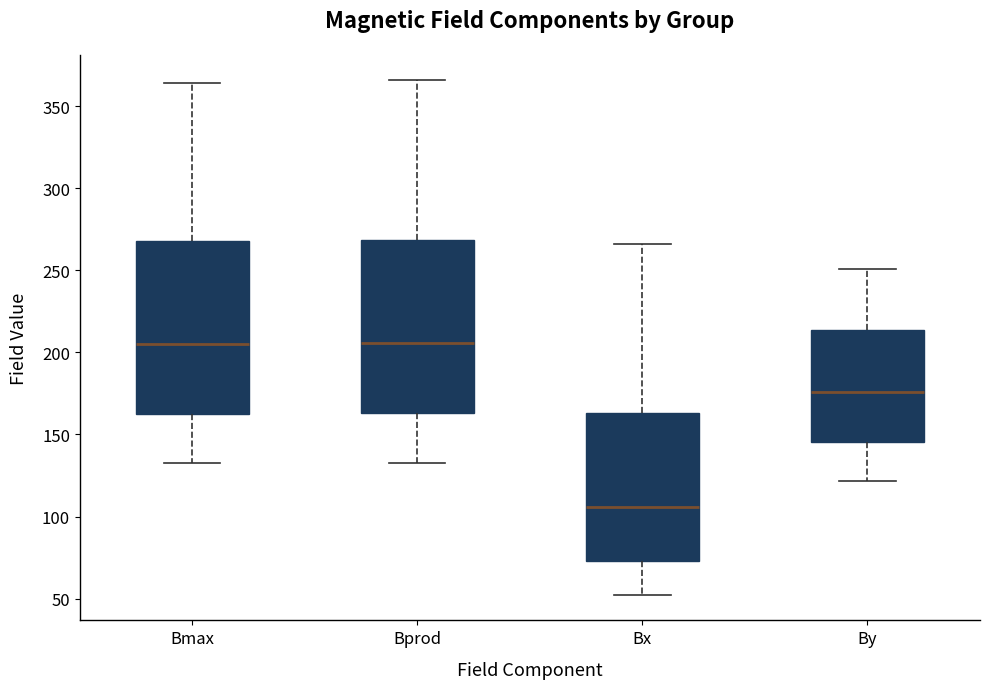

Which box has the lowest median line?

Bx